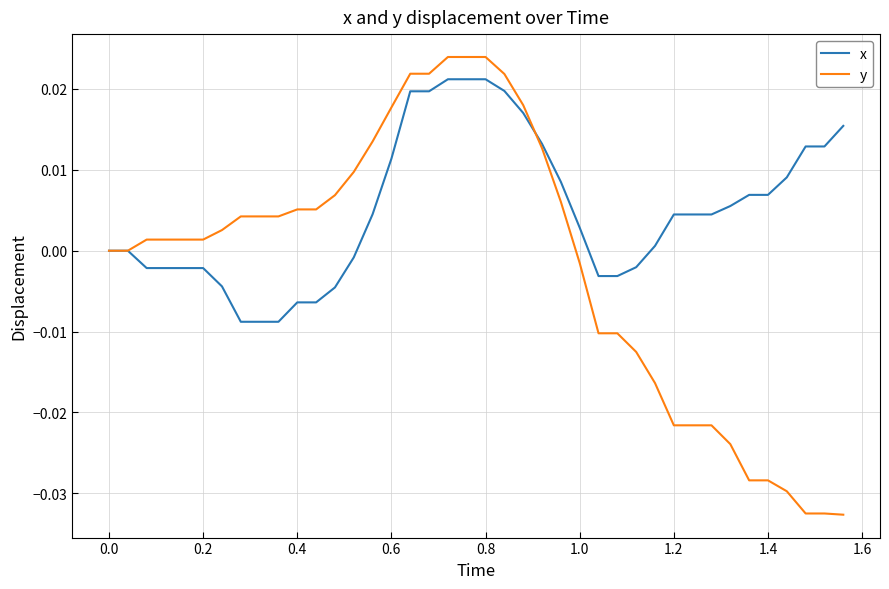

Which series has the widest spread of values?

y